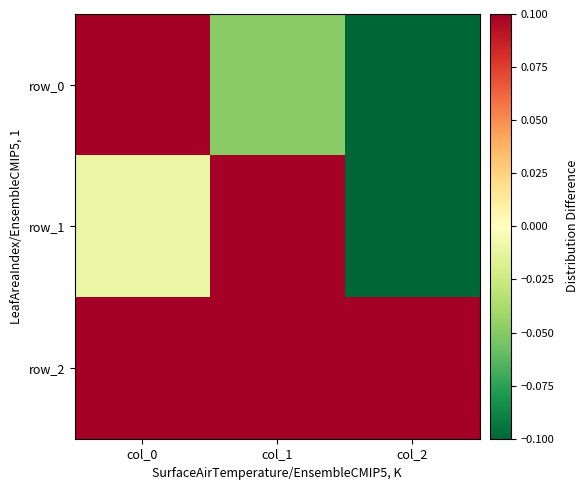

At how many categories does at least one series exceed 0?

3